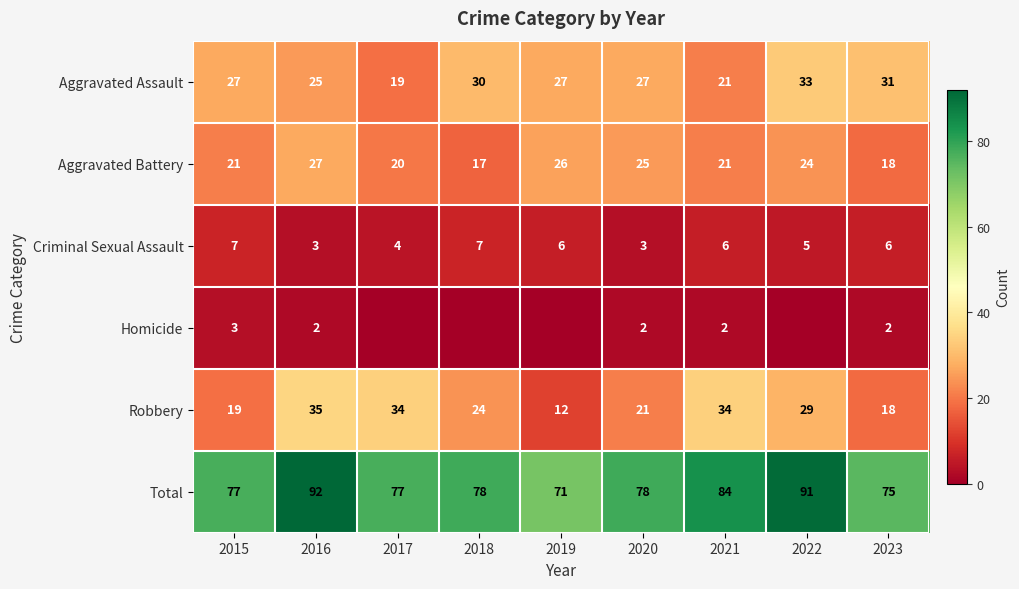

At which category does the chart reach its peak across all series?

2016